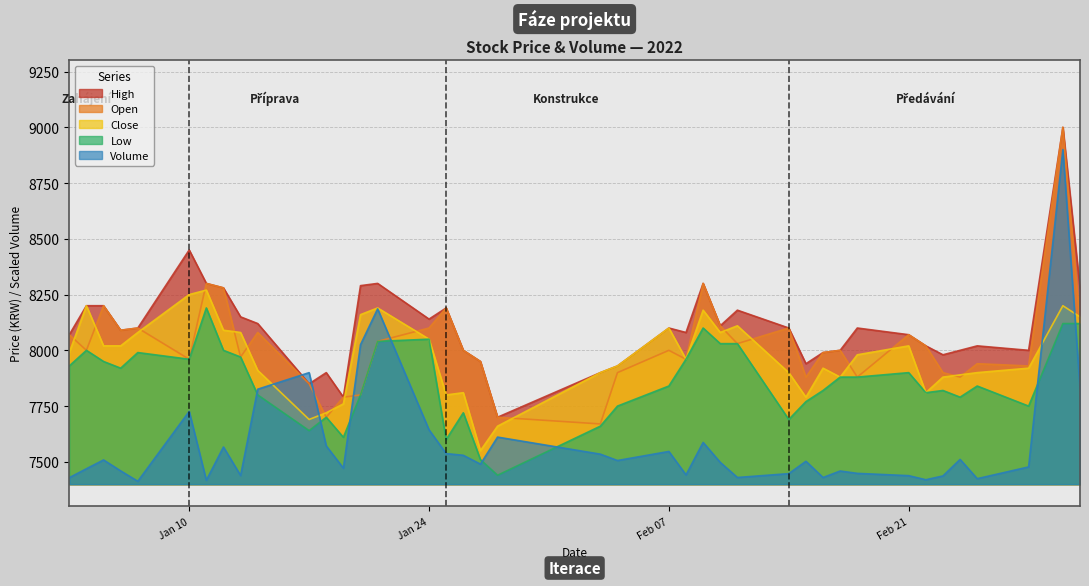

True or false: Open has more than 1 points higher than both neighbors.

True